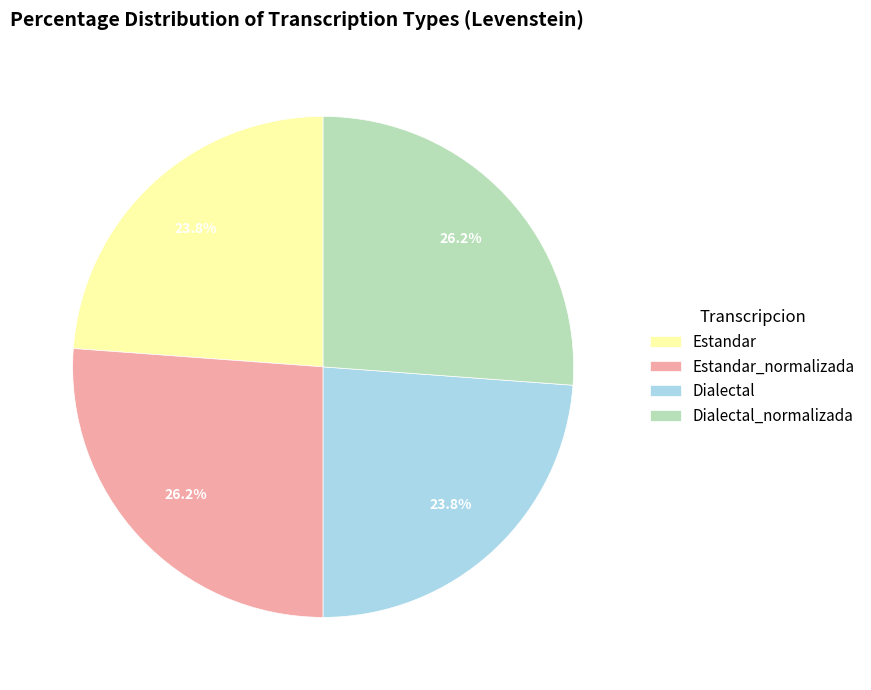

True or false: Dialectal accounts for 24% of the total.

True